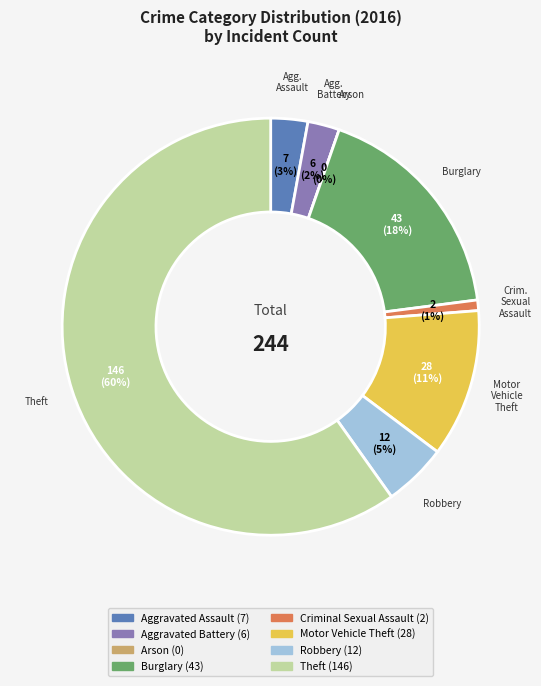

What percentage is the Burglary slice, to the nearest percent?

18%